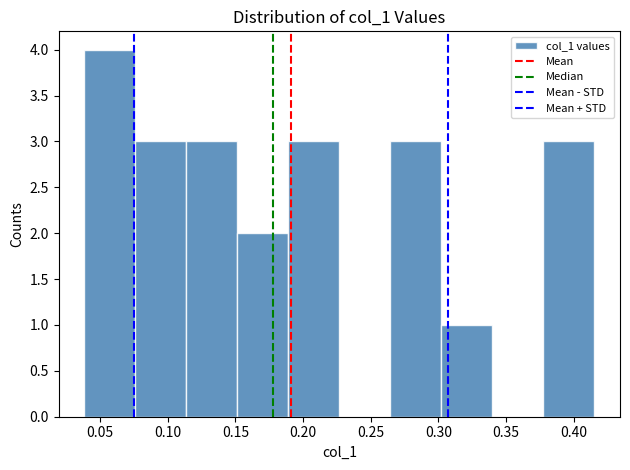

Reading left to right, list every bar in this chart as the range it spans on the x-axis followed by its height. Neither the bar edges nor the heights are printed on the chart, so give them approximately, as read against the axes.

0.040 to 0.075: 4
0.075 to 0.115: 3
0.115 to 0.150: 3
0.150 to 0.190: 2
0.190 to 0.225: 3
0.225 to 0.265: 0
0.265 to 0.300: 3
0.300 to 0.340: 1
0.340 to 0.380: 0
0.380 to 0.415: 3